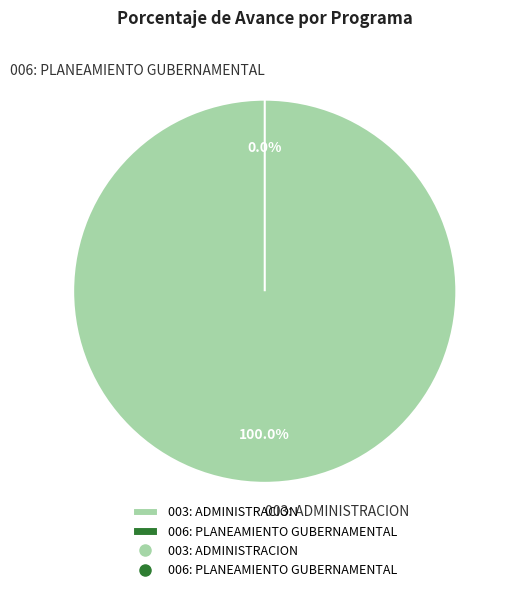

Does 006: PLANEAMIENTO GUBERNAMENTAL account for over 50% of the chart?

No